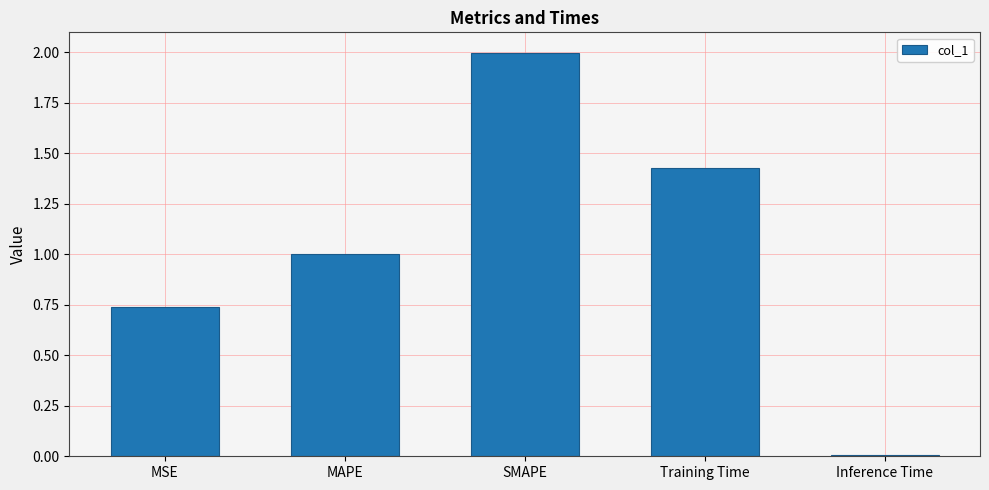

What is the label of the 3rd bar from the right?

SMAPE